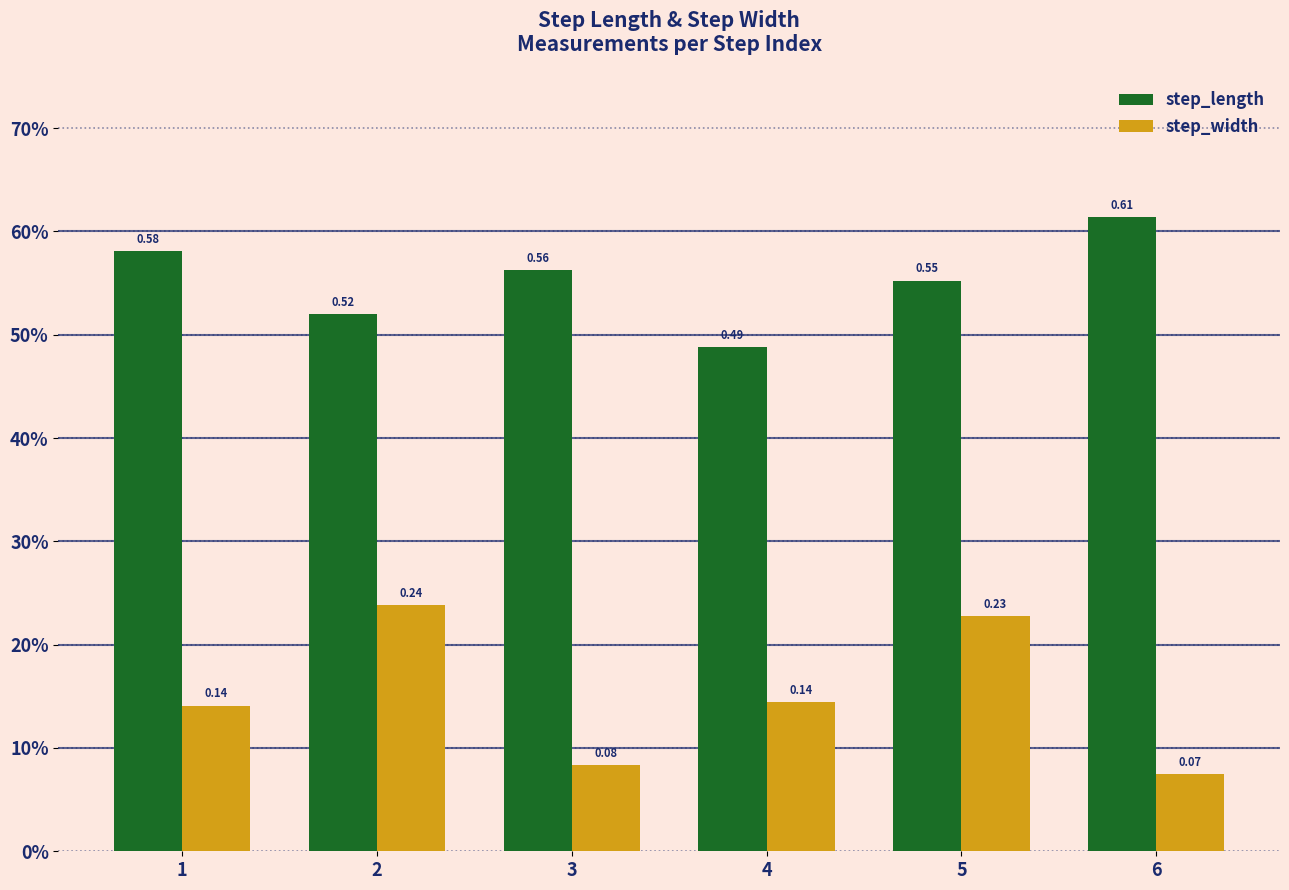

At how many categories does at least one series exceed 0?

6